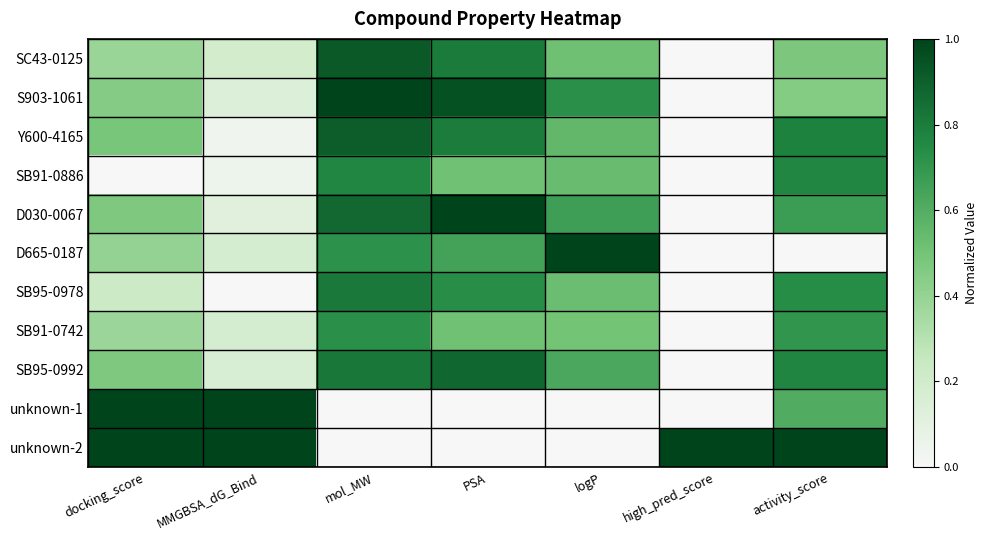

What is the spread (max minus min) of values at high_pred_score?

1.0